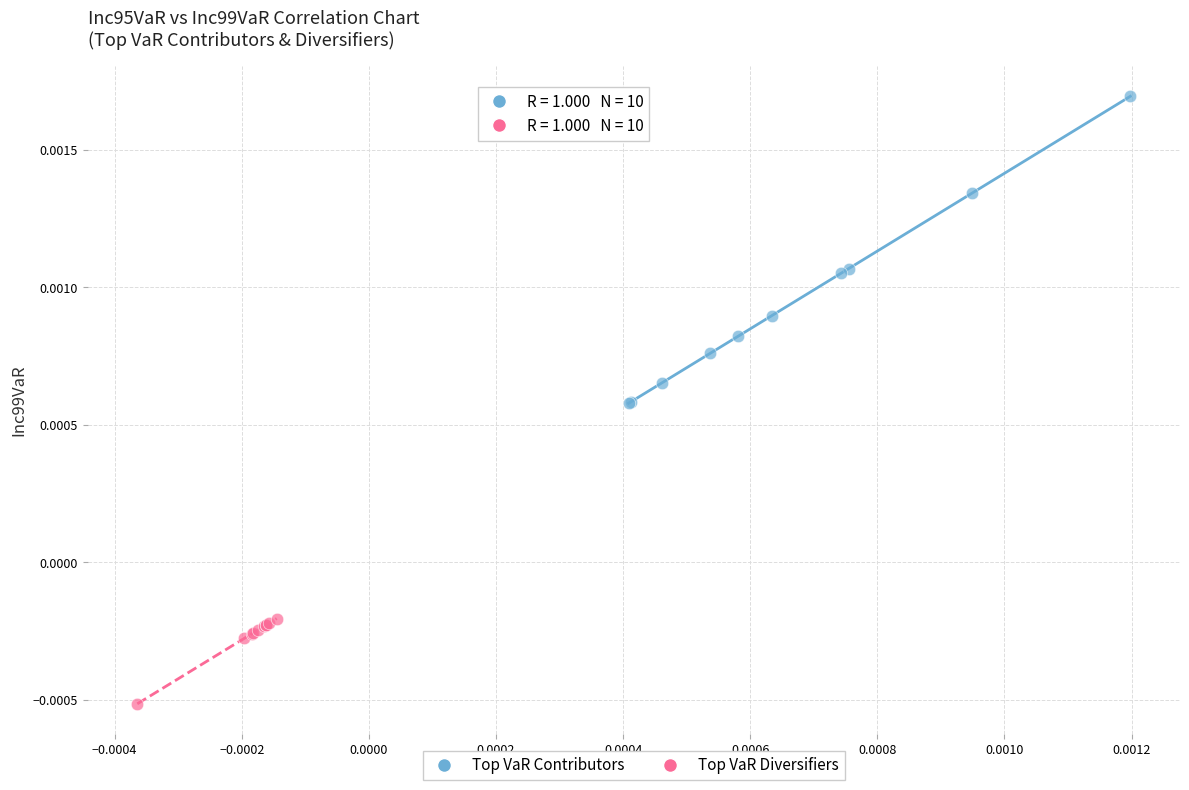

Which series reaches the minimum Y coordinate?

Top VaR Diversifiers